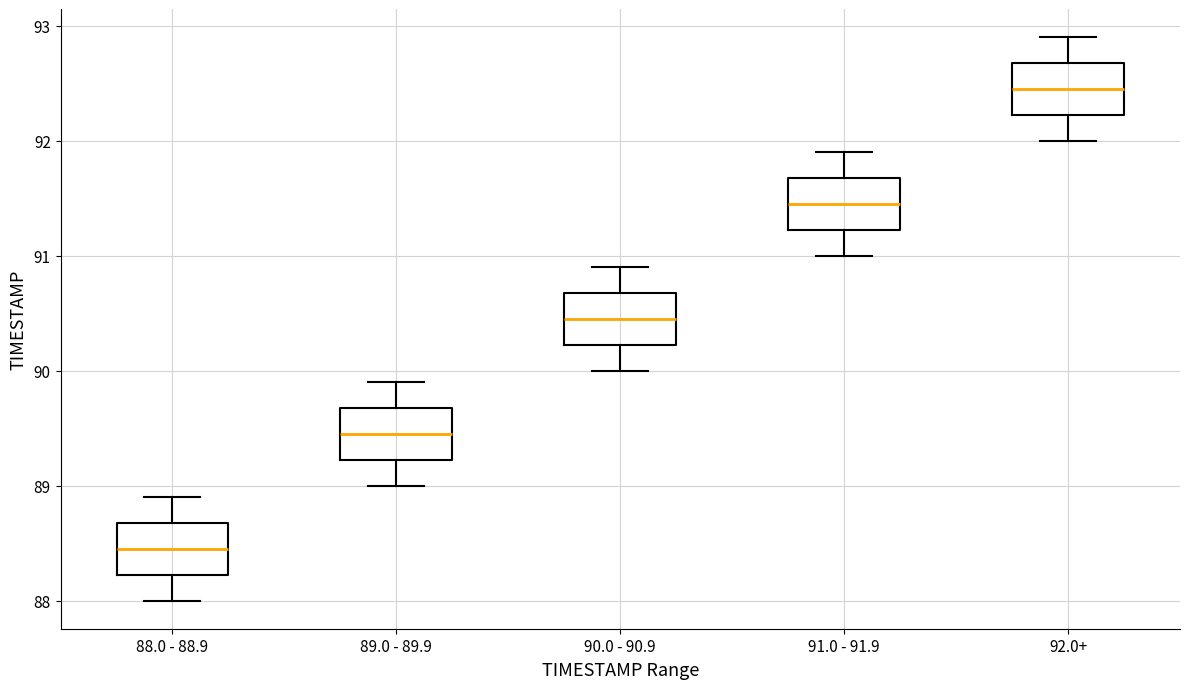

Where does the upper whisker of the box for 92.0+ end on the y-axis? The values are not printed on the chart, so give them approximately, as read against the axis.

92.9